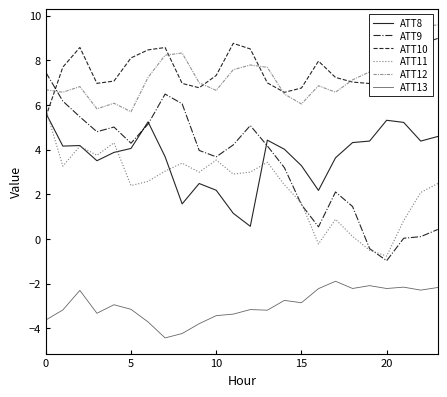

How many lines are shown in the chart?

6